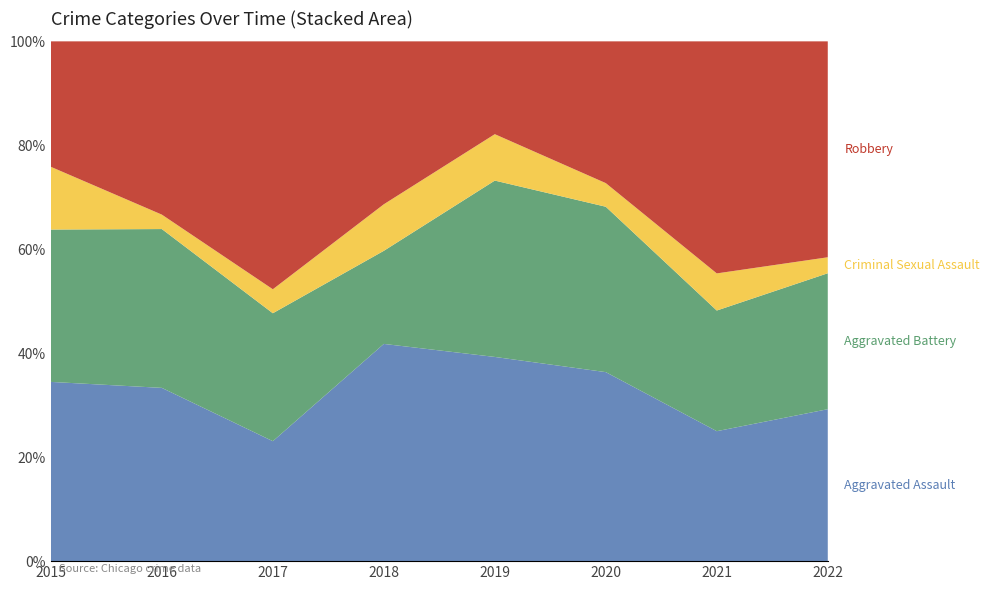

Reading left to right, transcribe all the data shown in this chart.

Aggravated Assault: 2015=20	2016=24	2017=15	2018=28	2019=22	2020=24	2021=14	2022=19
Aggravated Battery: 2015=17	2016=22	2017=16	2018=12	2019=19	2020=21	2021=13	2022=17
Criminal Sexual Assault: 2015=7	2016=2	2017=3	2018=6	2019=5	2020=3	2021=4	2022=2
Robbery: 2015=14	2016=24	2017=31	2018=21	2019=10	2020=18	2021=25	2022=27